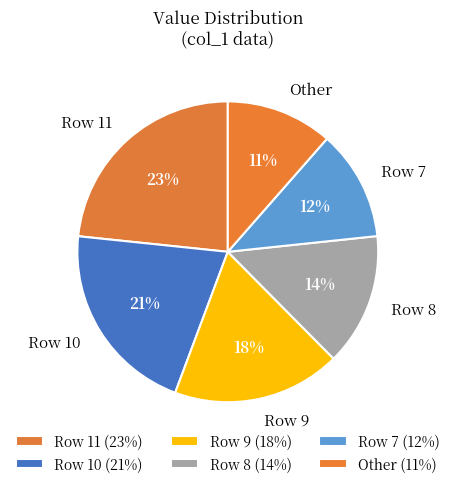

To the nearest percent, what percentage of the pie is Row 9?

18%